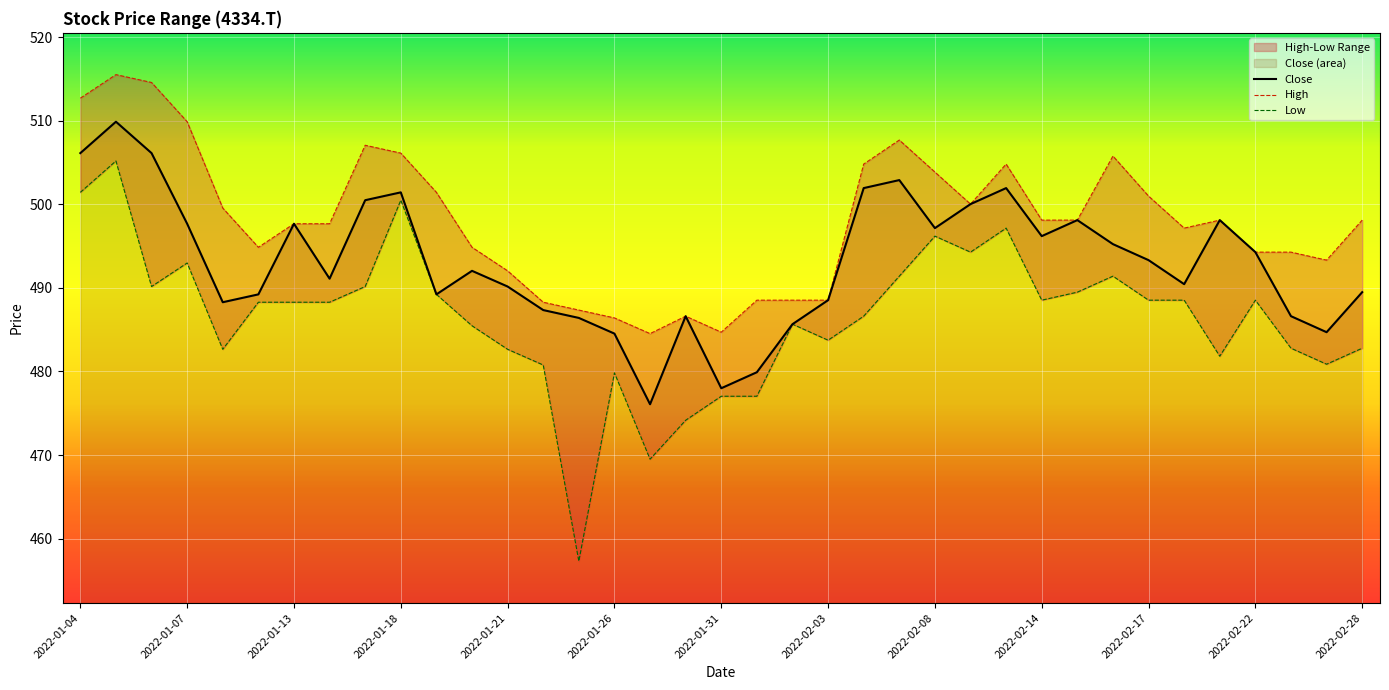

What is the value of the High point at the 35th from the left?

494.3